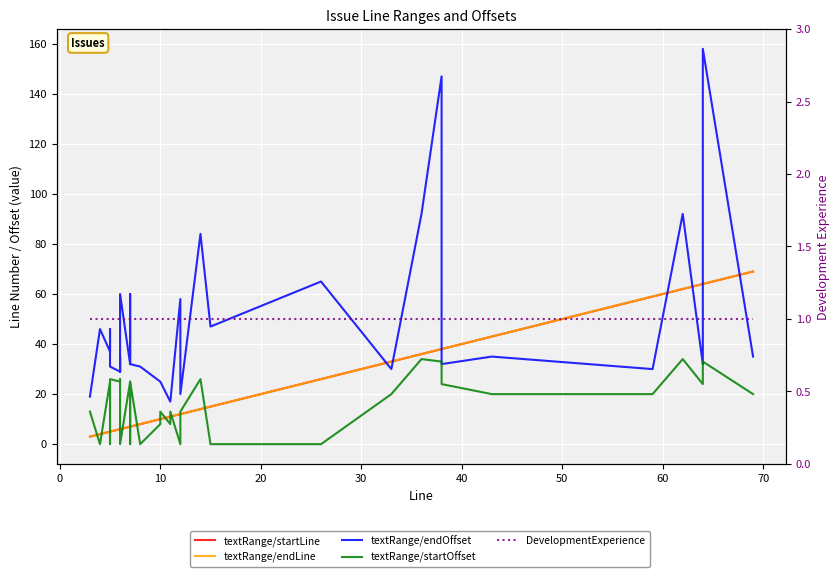

Reading left to right, list all the values displayed in this chart.

textRange/startLine: 3	4	5	5	5	5	5	6	6	6	6	6	7	7	7	8	10	10	11	11	12	12	12	14	15	26	33	36	38	38	43	59	62	64	64	69
textRange/endLine: 3	4	5	5	5	5	5	6	6	6	6	6	7	7	7	8	10	10	11	11	12	12	12	14	15	26	33	36	38	38	43	59	62	64	64	69
textRange/endOffset: 19	46	37	37	46	31	31	29	35	35	29	60	32	60	32	31	25	25	17	17	58	20	20	84	47	65	30	92	147	32	35	30	92	32	158	35
textRange/startOffset: 13	0	25	25	0	26	26	25	26	26	25	0	25	0	25	0	8	13	8	13	0	8	13	26	0	0	20	34	33	24	20	20	34	24	33	20
DevelopmentExperience: 1	1	1	1	1	1	1	1	1	1	1	1	1	1	1	1	1	1	1	1	1	1	1	1	1	1	1	1	1	1	1	1	1	1	1	1